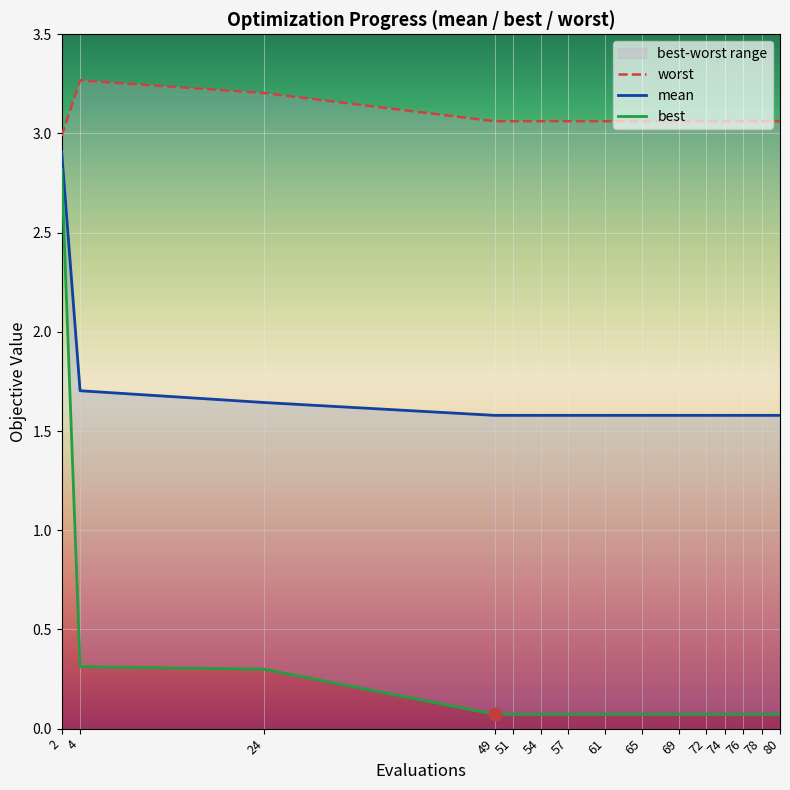

What is the total value across all series at 61?

4.7